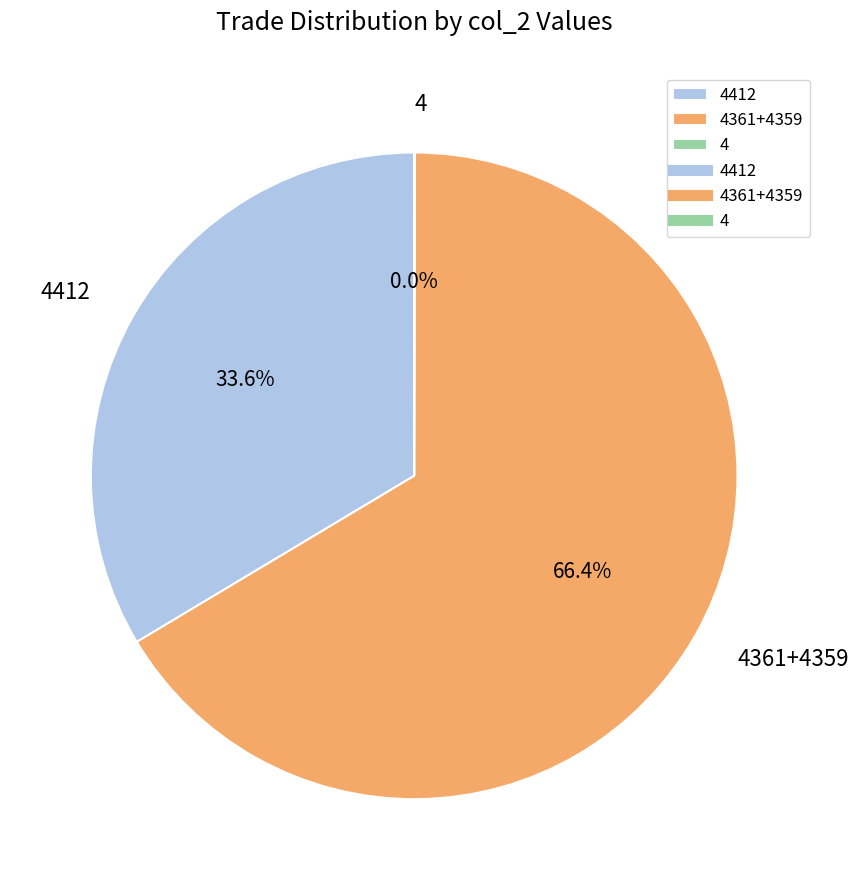

Does any single category account for the majority?

Yes